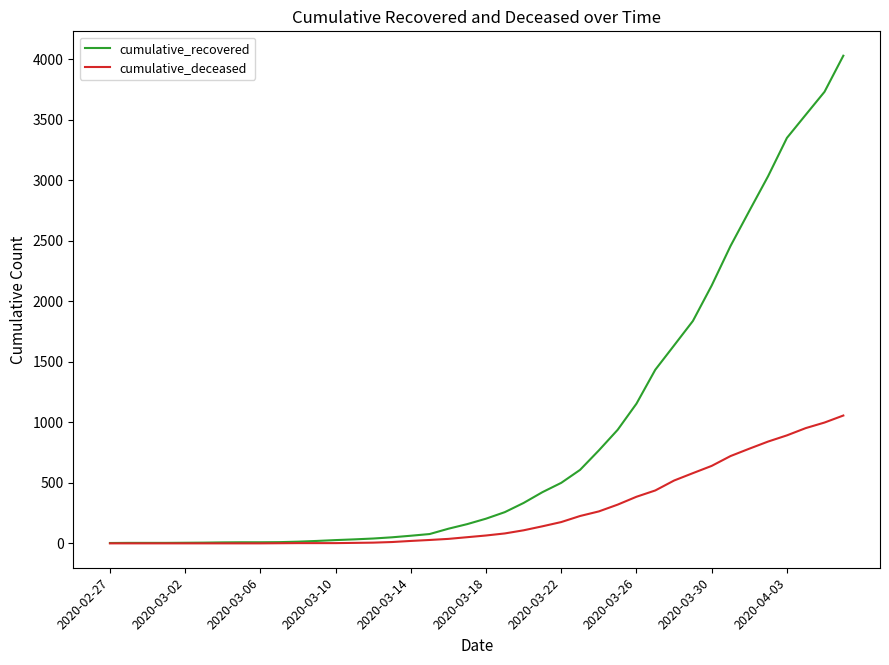

What is the highest value of the cumulative_recovered series?

4028